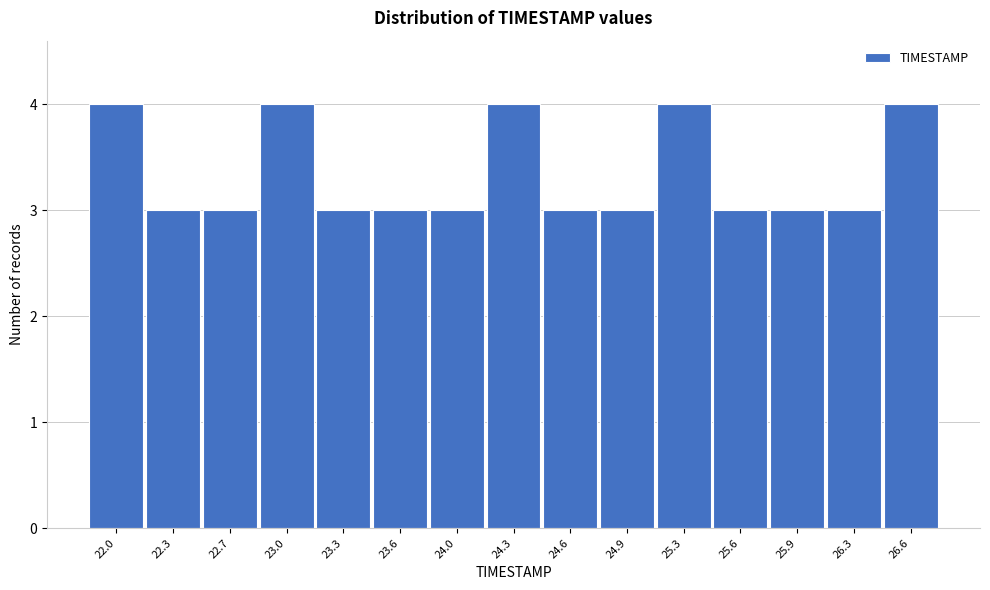

Reading left to right, transcribe all the data shown in this chart.

4	3	3	4	3	3	3	4	3	3	4	3	3	3	4